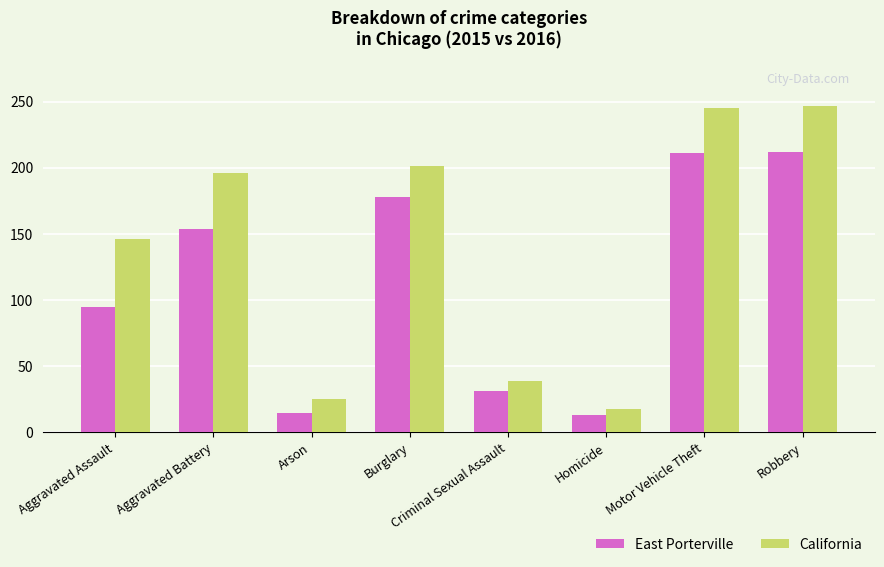

Which series has the largest total across all categories?

California